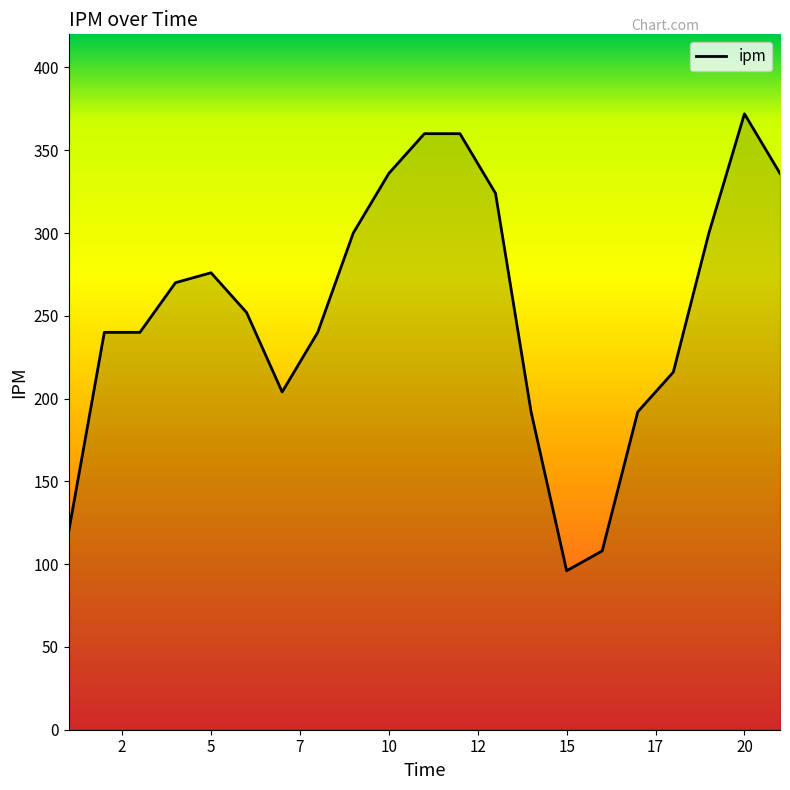

What is the difference between the maximum and minimum values?

276